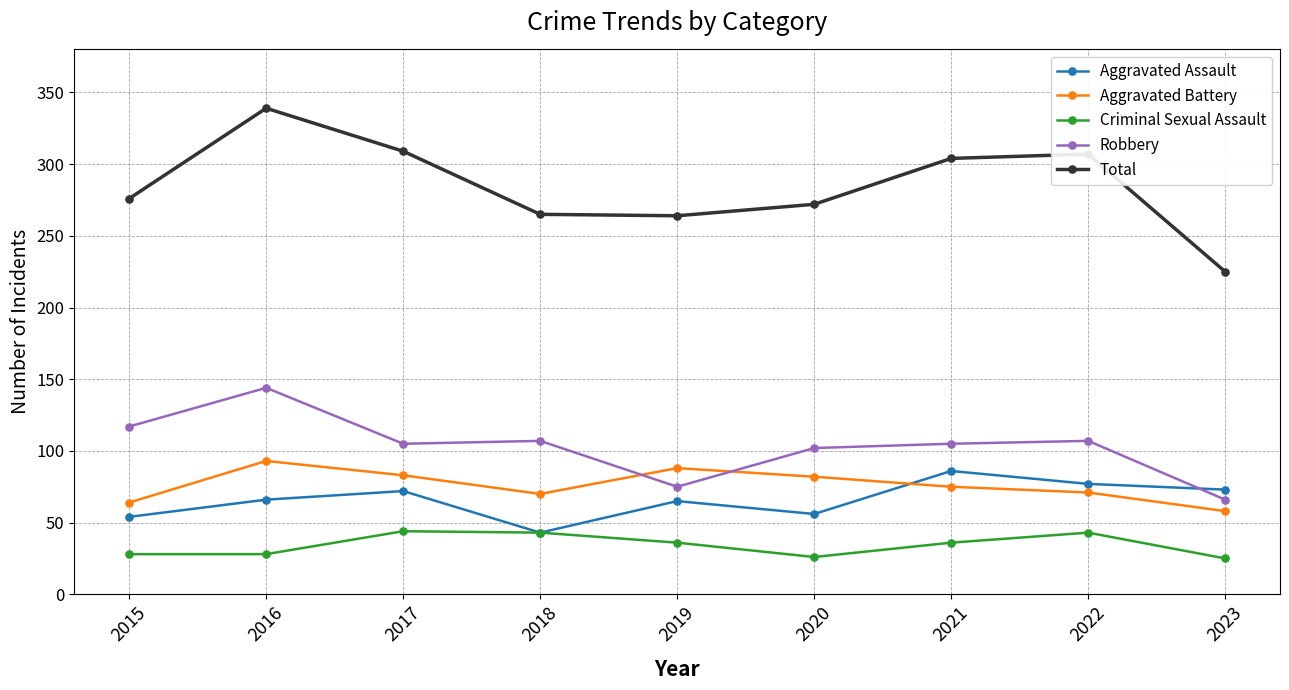

The Criminal Sexual Assault series shows 17 at 2021. True or false?

False